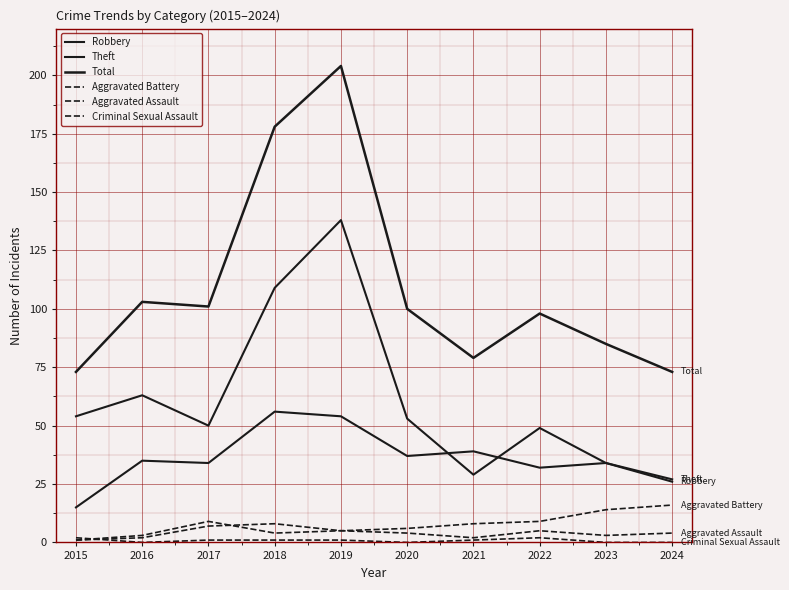

True or false: Total and Theft cross at least once.

False